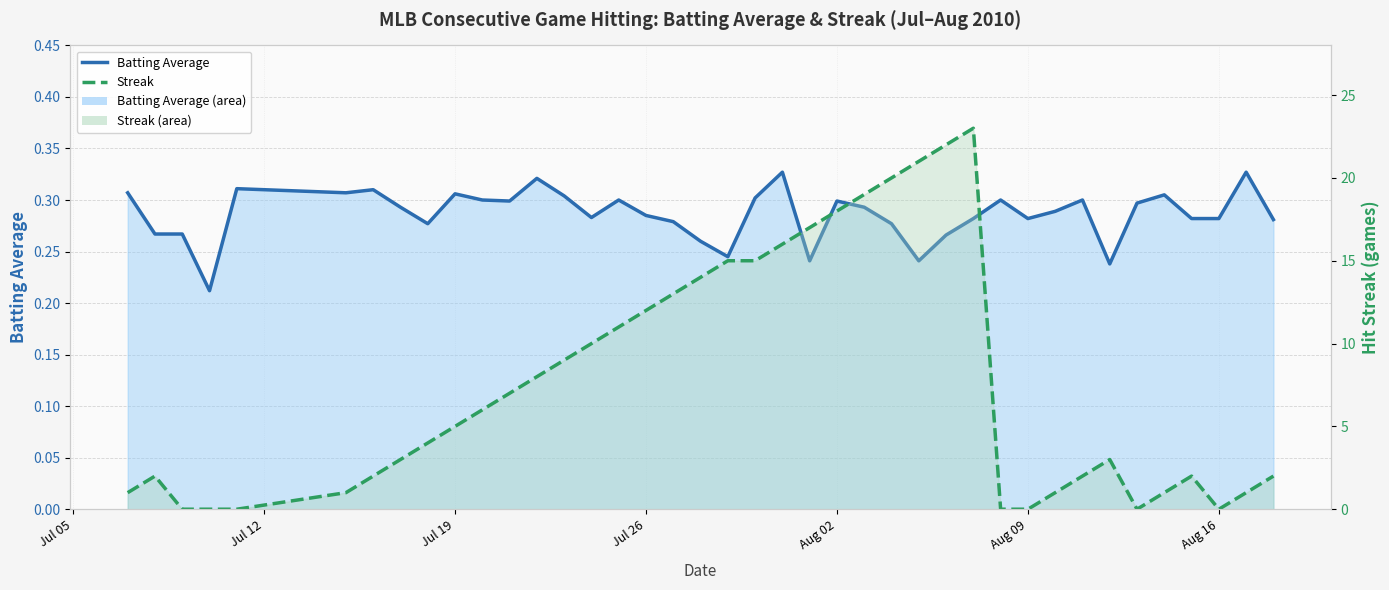

How many interior local peaks does the Batting Average series have?

11